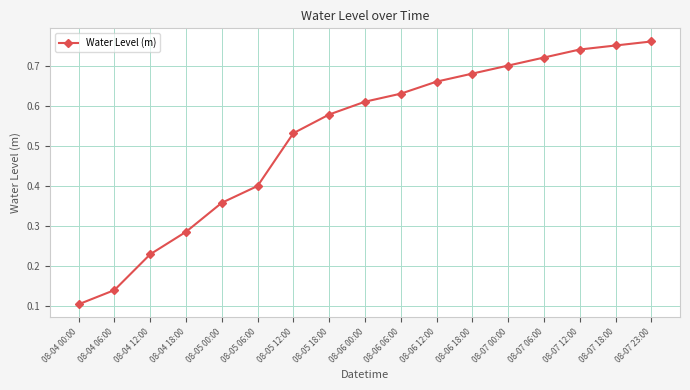

The value at 08-07 06:00 is 0.7. True or false?

True